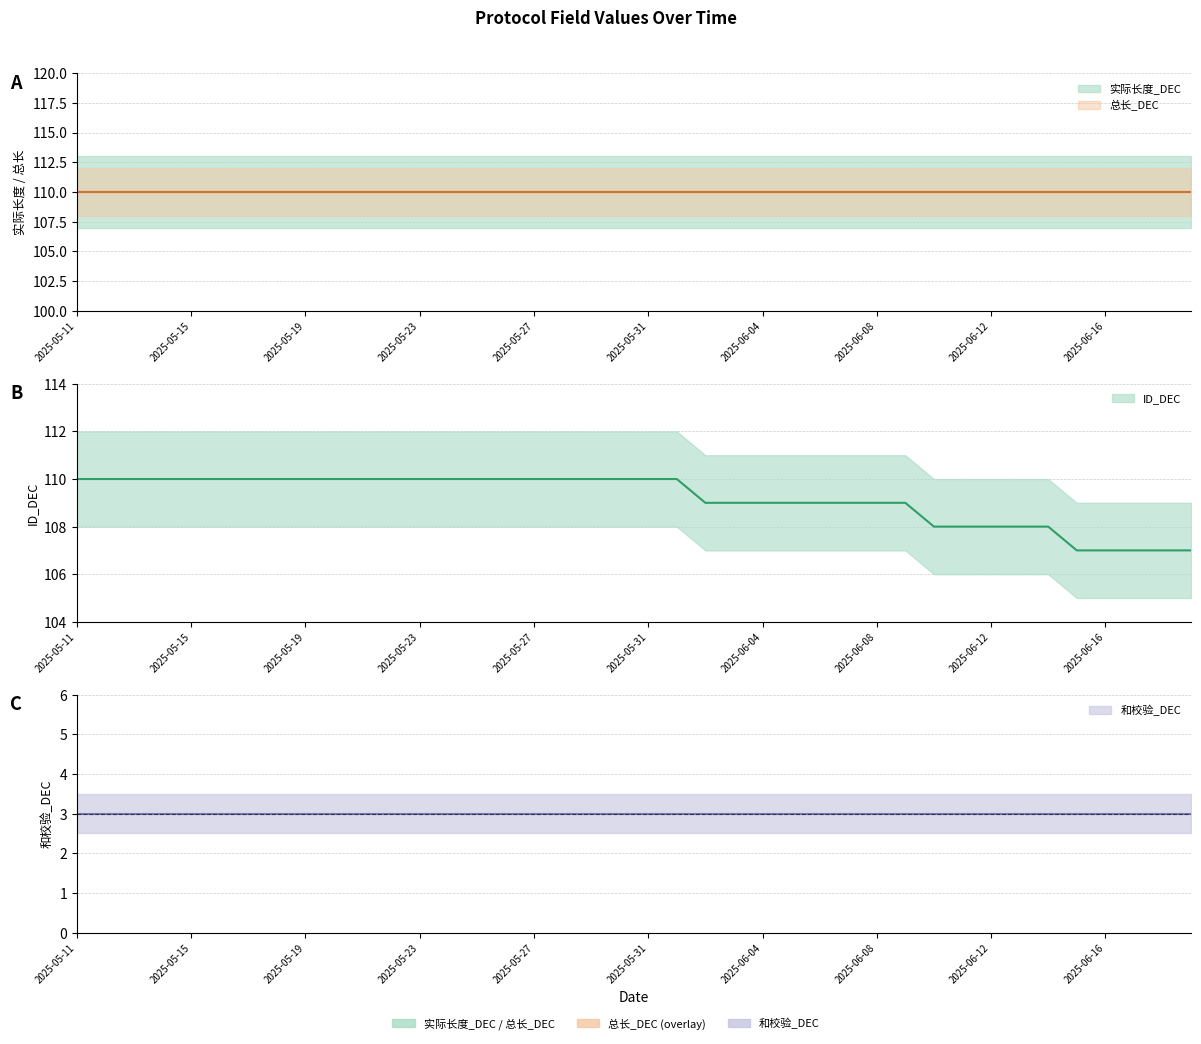

True or false: ID_DEC has a value of 110 at 2025-05-30.

True